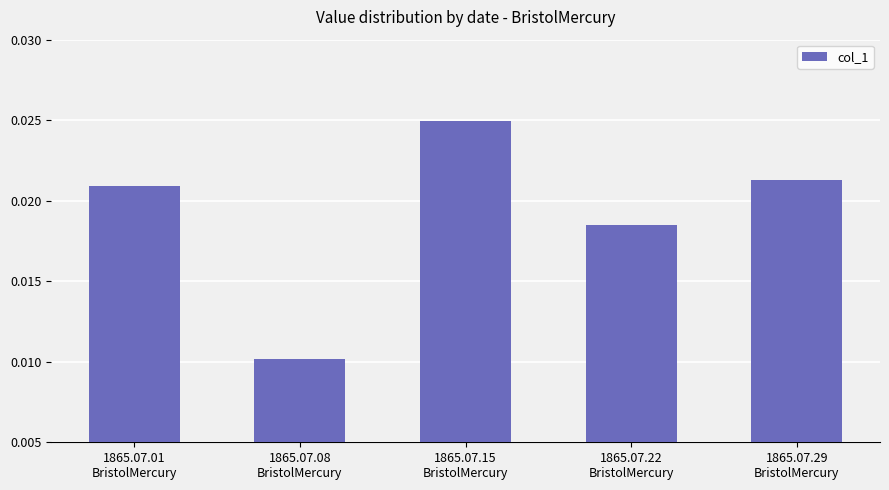

List the labels in order of value, smallest first.

1865.07.08
BristolMercury, 1865.07.22
BristolMercury, 1865.07.01
BristolMercury, 1865.07.29
BristolMercury, 1865.07.15
BristolMercury